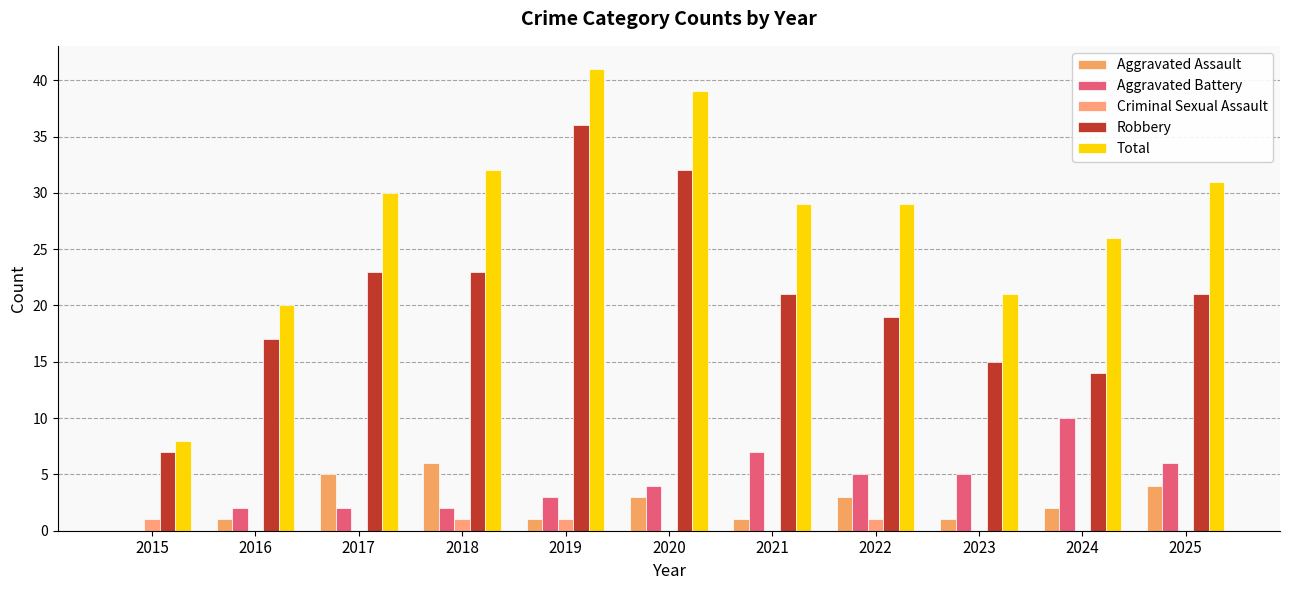

Are the bars grouped side by side (vs. stacked)?

Yes